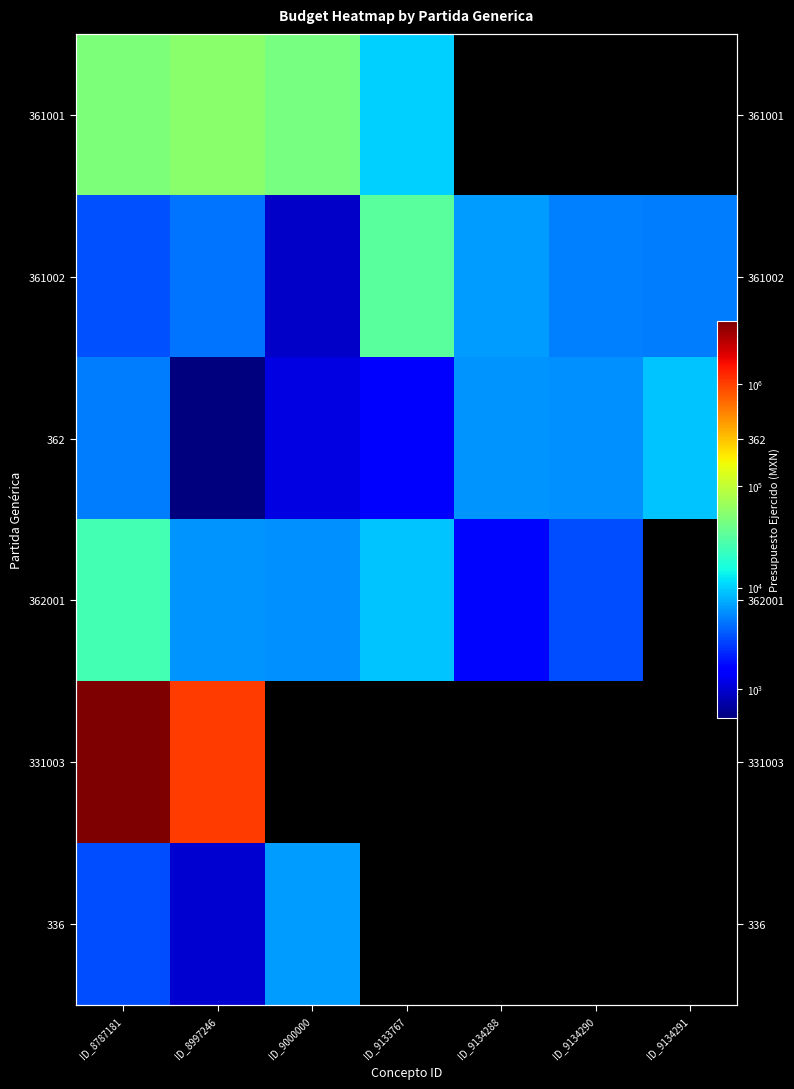

What is the difference between the maximum and minimum values in the 362 series?

8758.0